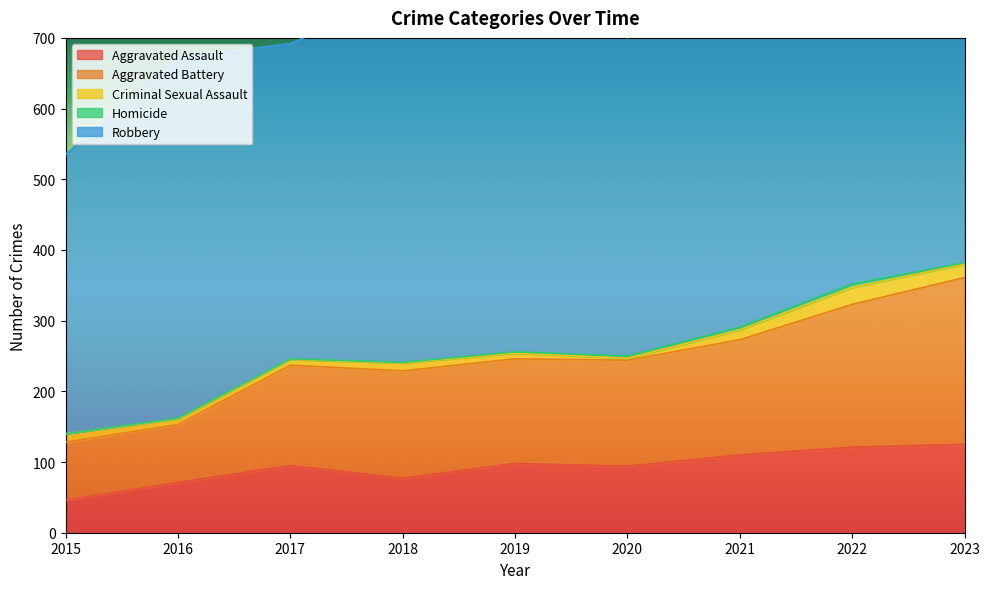

Where is the first local minimum for Aggravated Battery?

2019